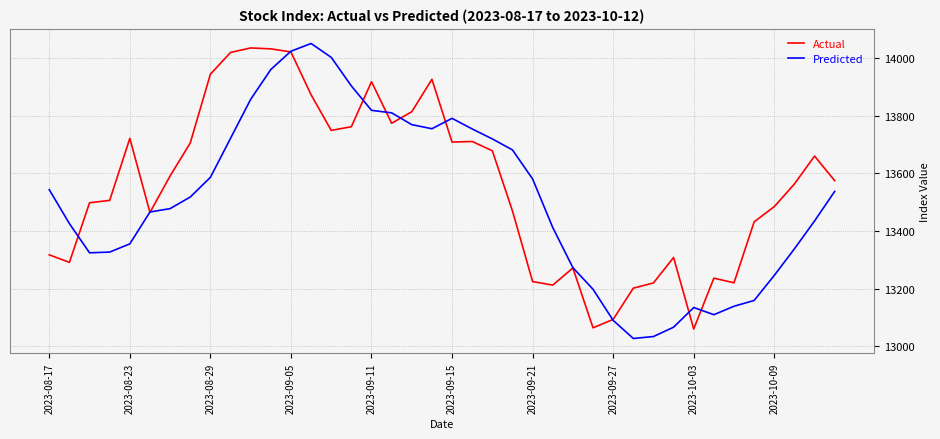

Which series has the widest spread of values?

Predicted